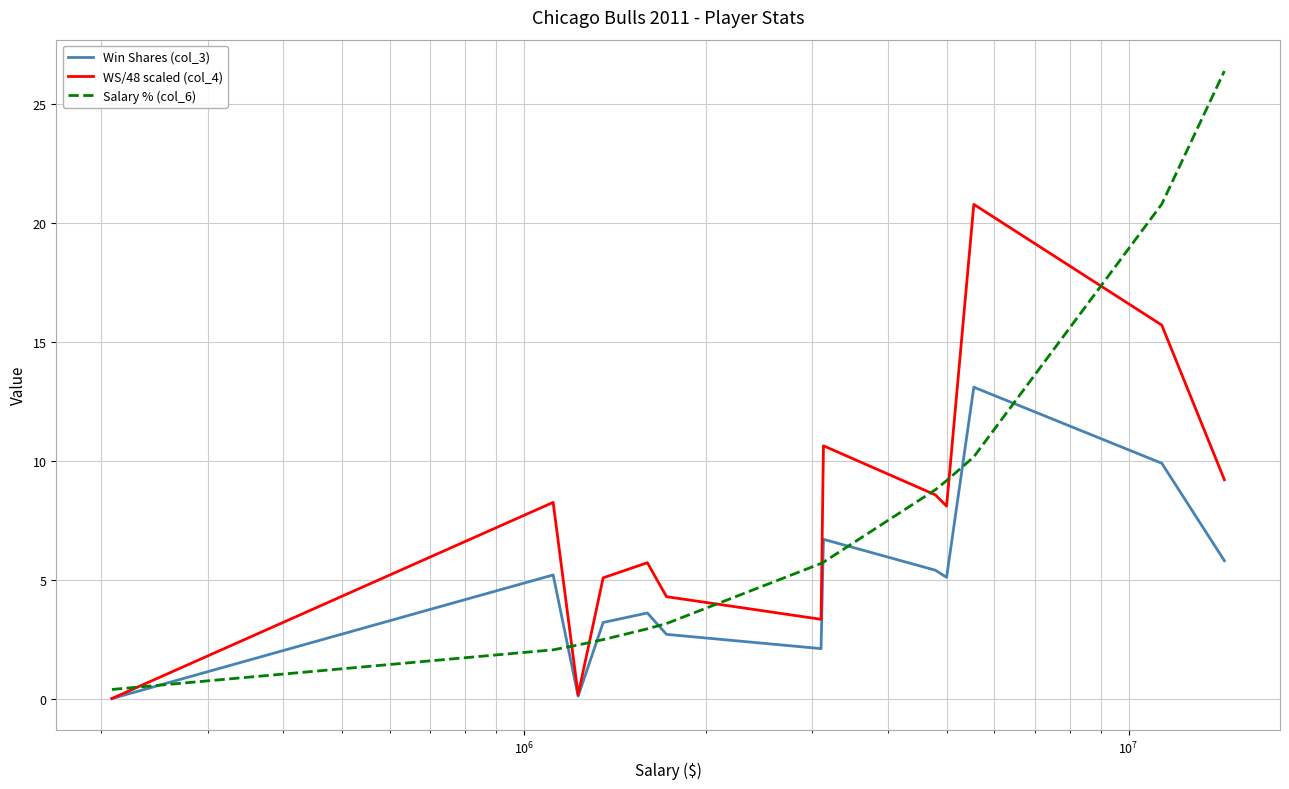

What is the greatest value displayed?

26.4